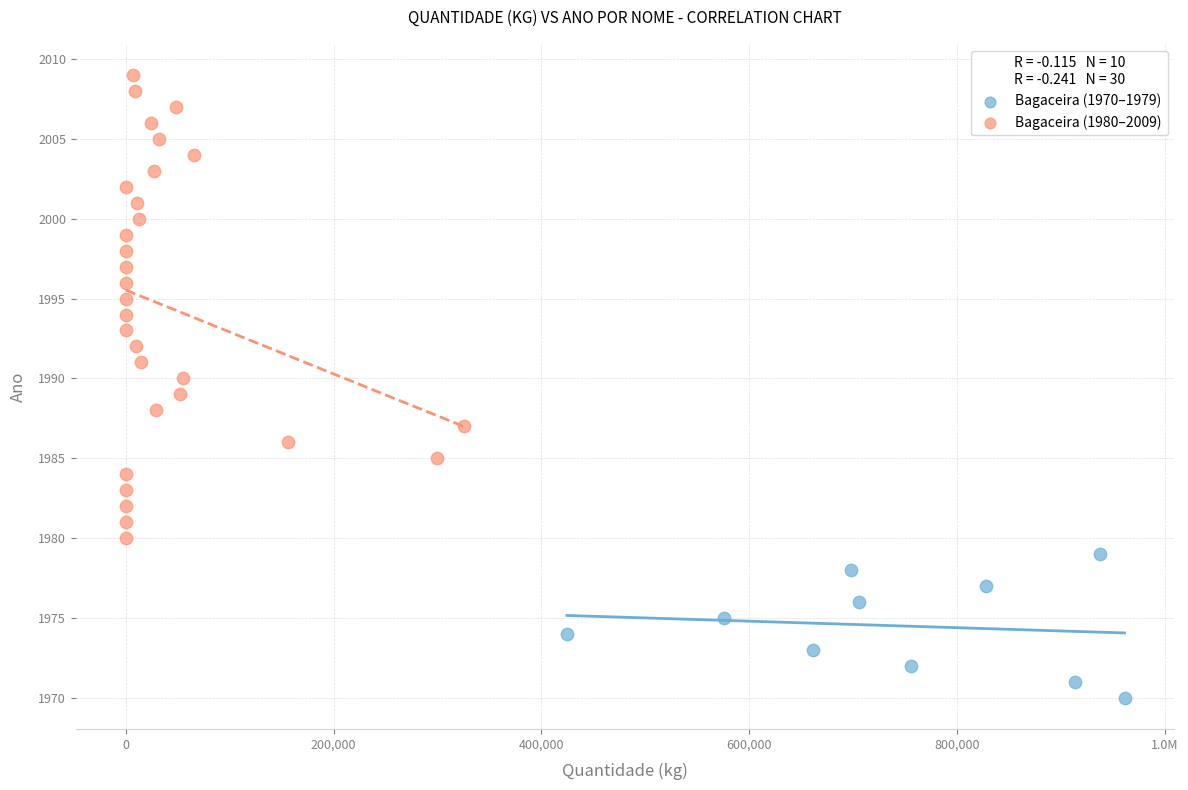

Which series reaches the minimum Y coordinate?

Bagaceira (1970–1979)